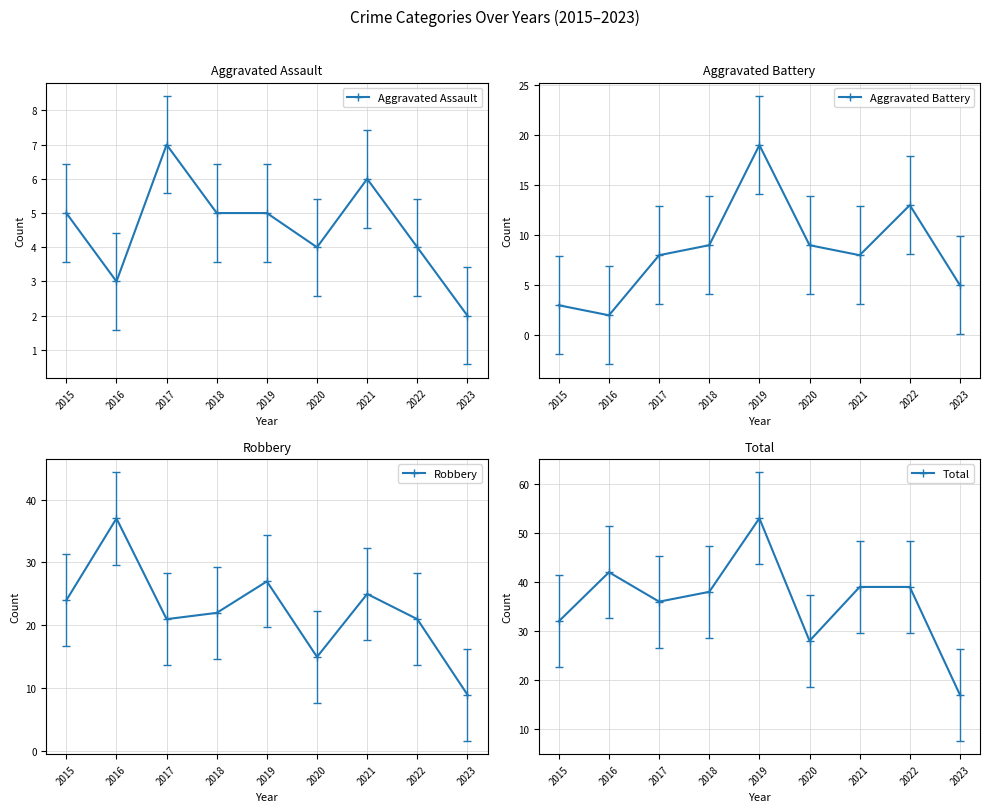

At which category does the chart reach its peak across all series?

2019